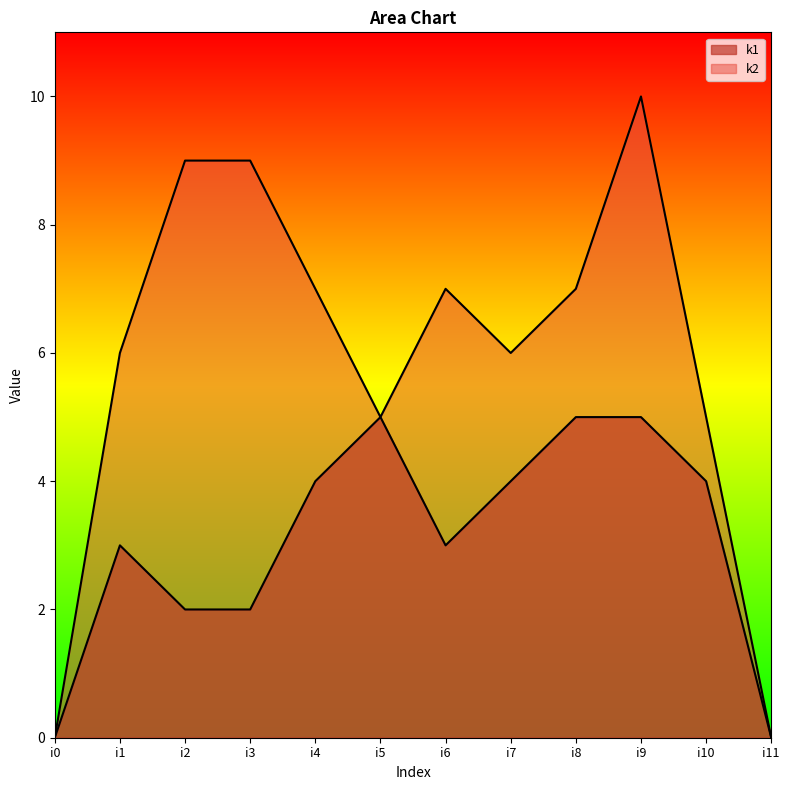

Where is the first local maximum for k1?

i1